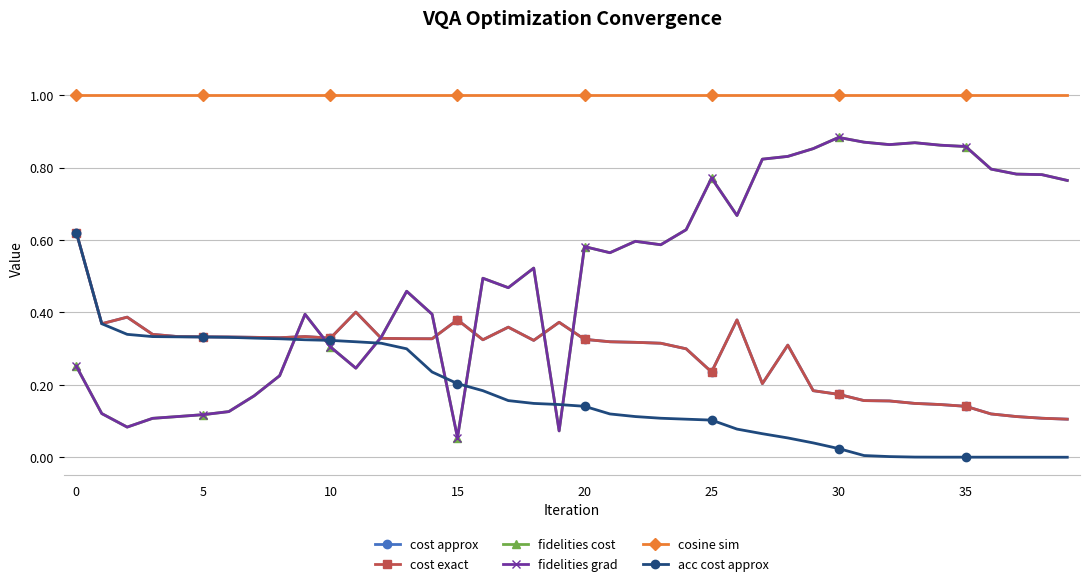

At which category does cost exact reach its first local valley?

5